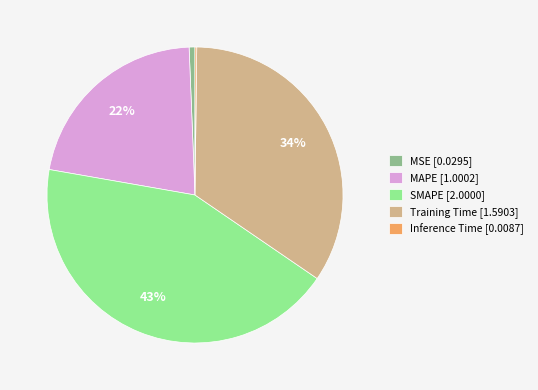

Does any single category account for the majority?

No